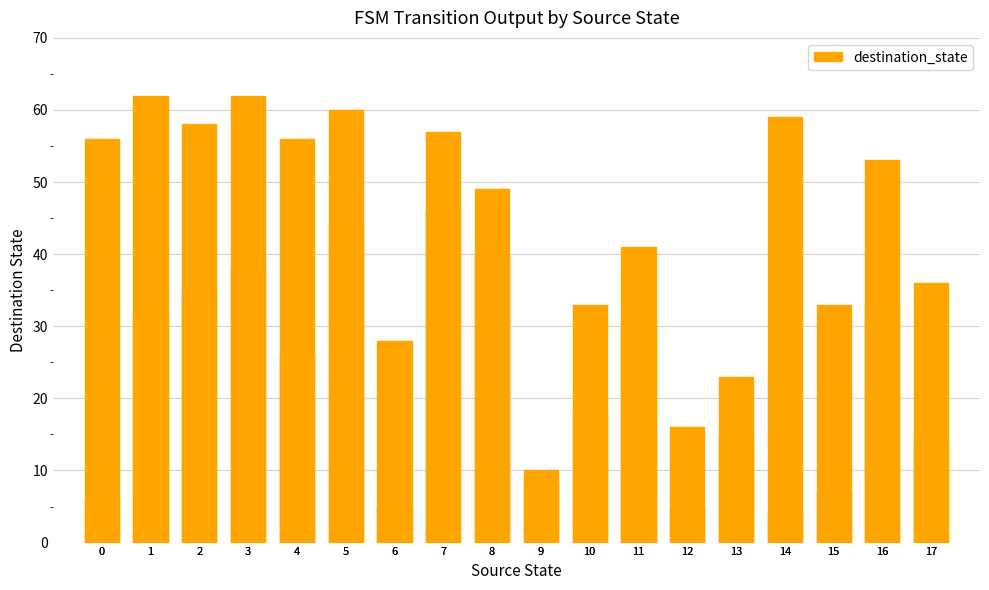

Is it true that the value at 3 is 18?

False